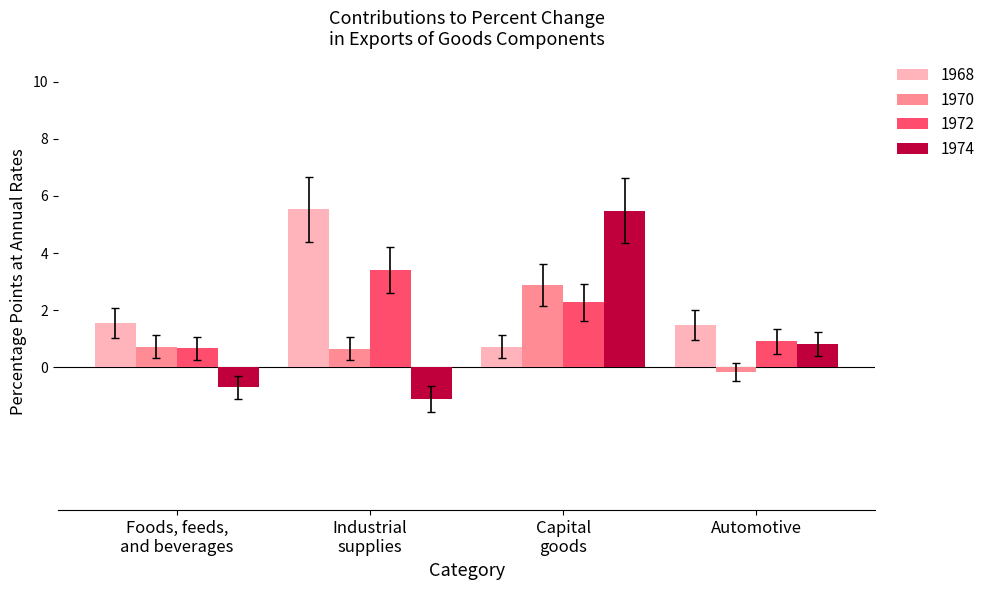

Reading left to right, what are all the values shown in this chart?

1968: 1.6	5.5	0.7	1.5
1970: 0.7	0.7	2.9	-0.2
1972: 0.7	3.4	2.3	0.9
1974: -0.7	-1.1	5.5	0.8